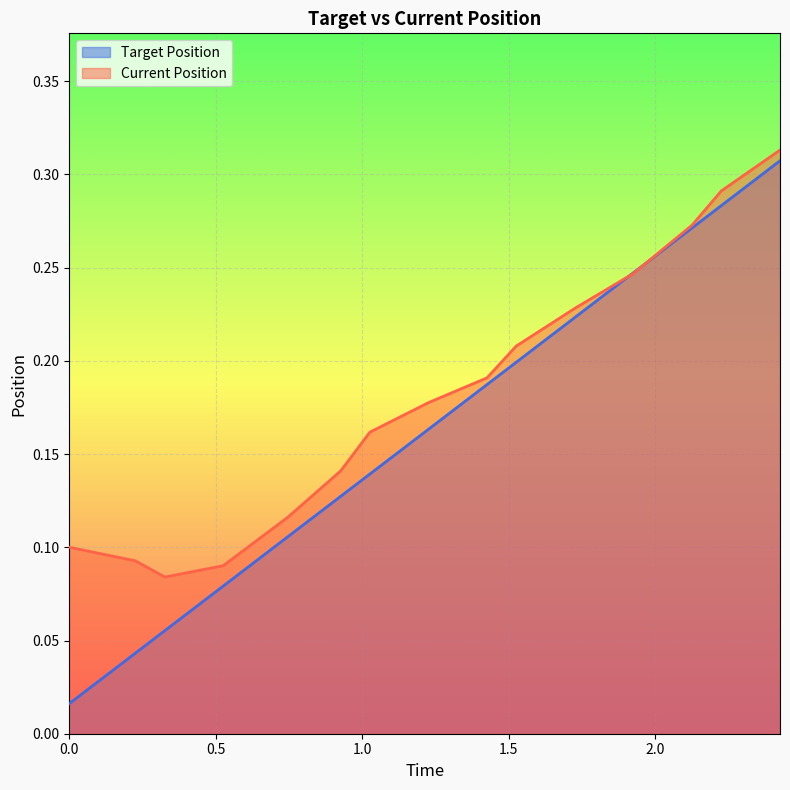

What is the sum of all Current Position values?

2.7